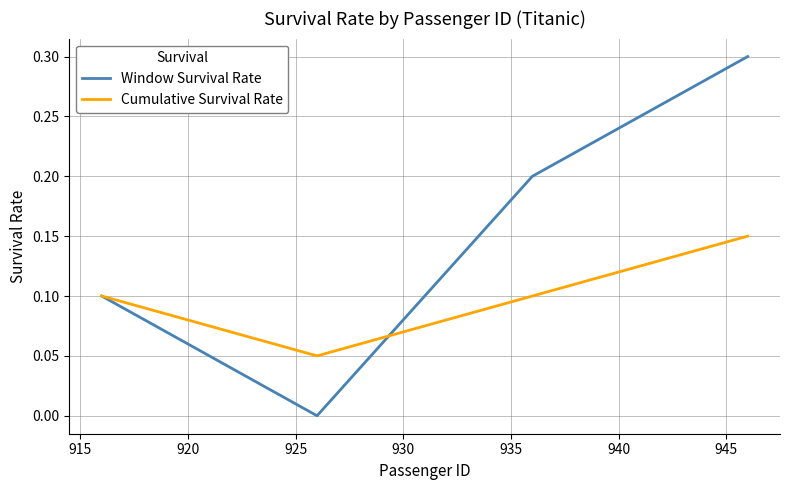

How many interior local valleys does the Cumulative Survival Rate series have?

1